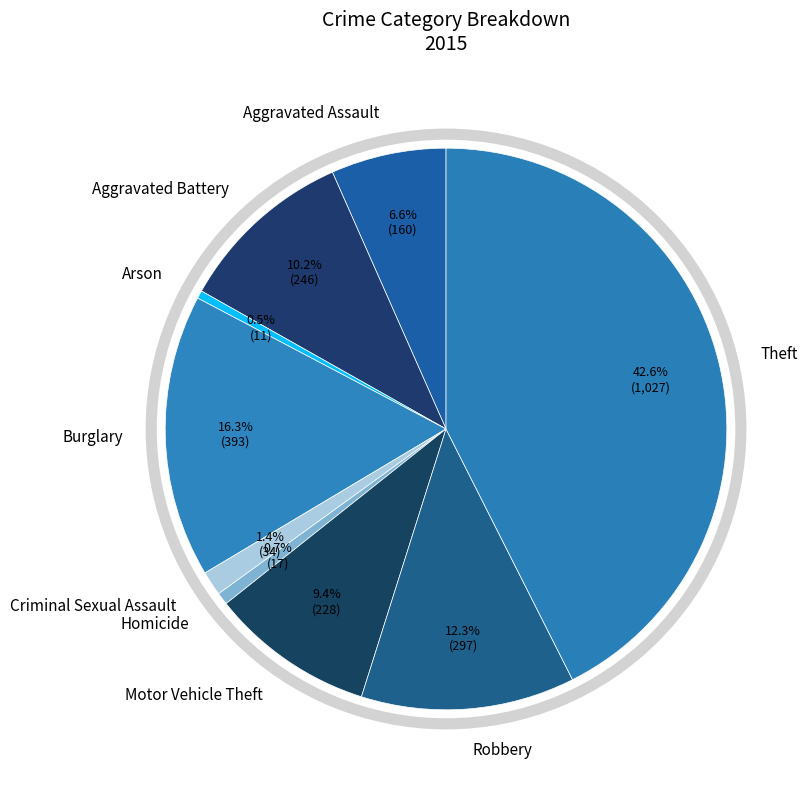

Is there a majority slice in this chart?

No